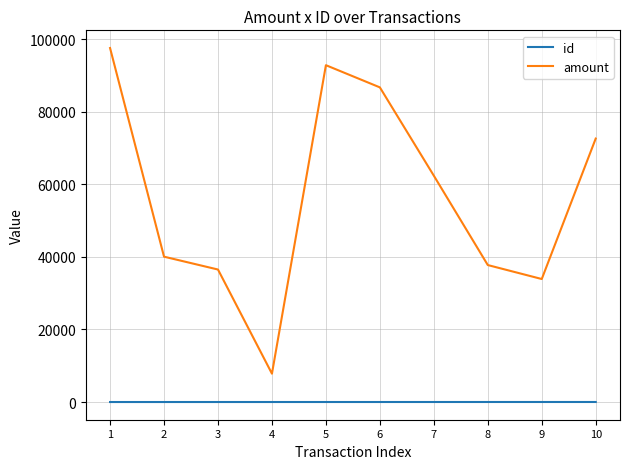

Which series has the widest spread of values?

amount